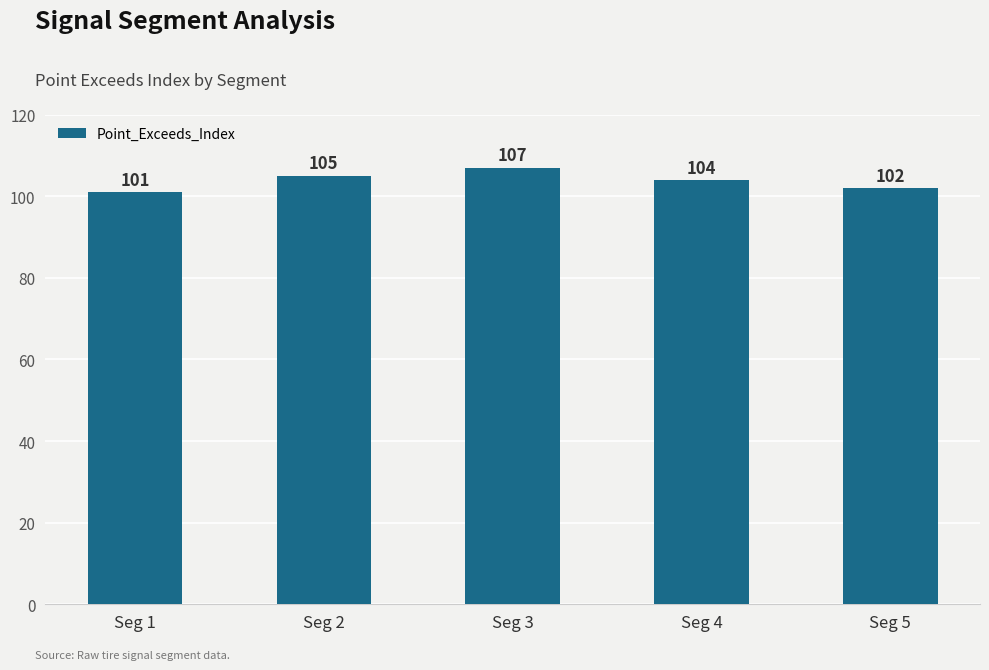

How many values are below 104?

2